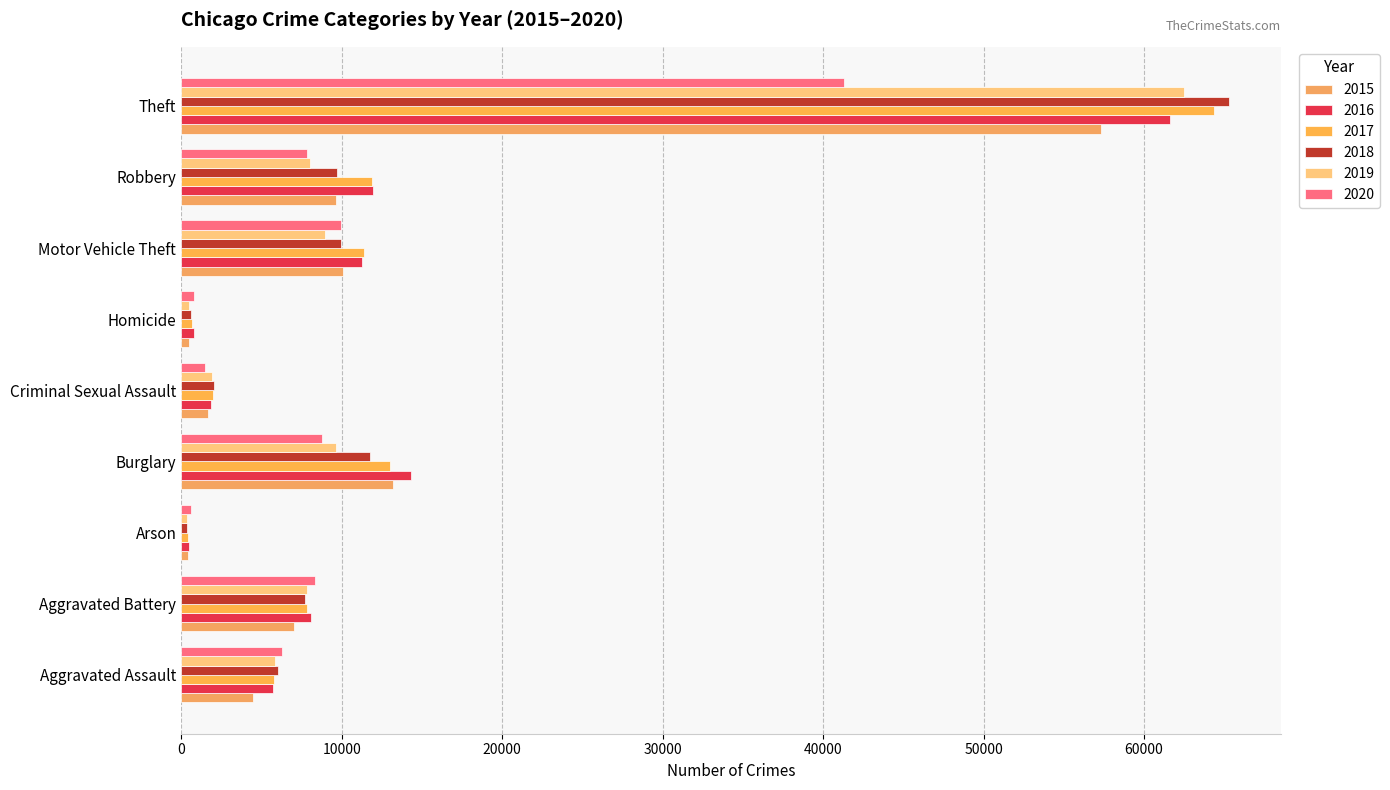

How many data points in 2019 are less than 7857?

4